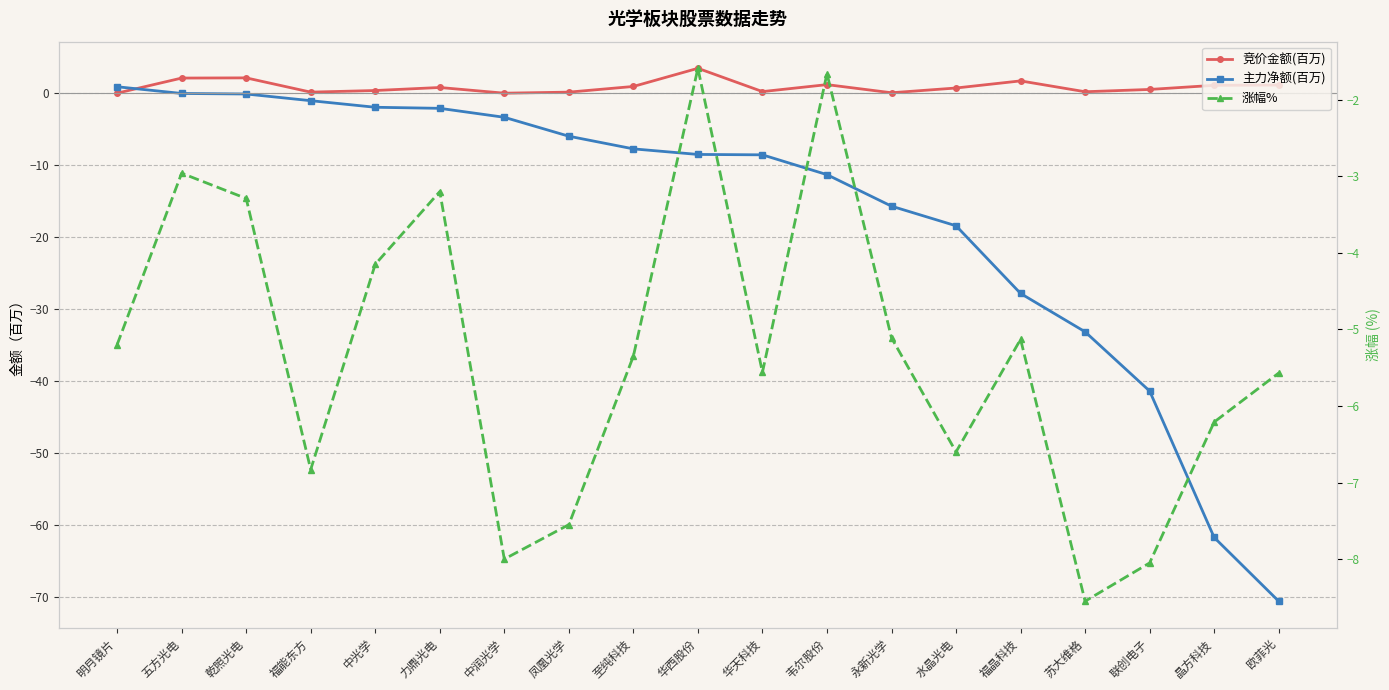

What is the greatest value displayed?

3.5